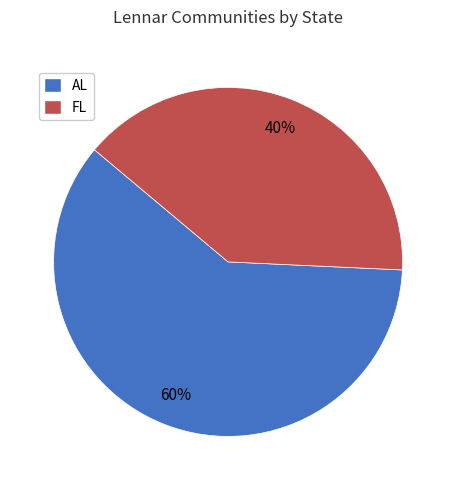

Which slice is the smallest?

FL